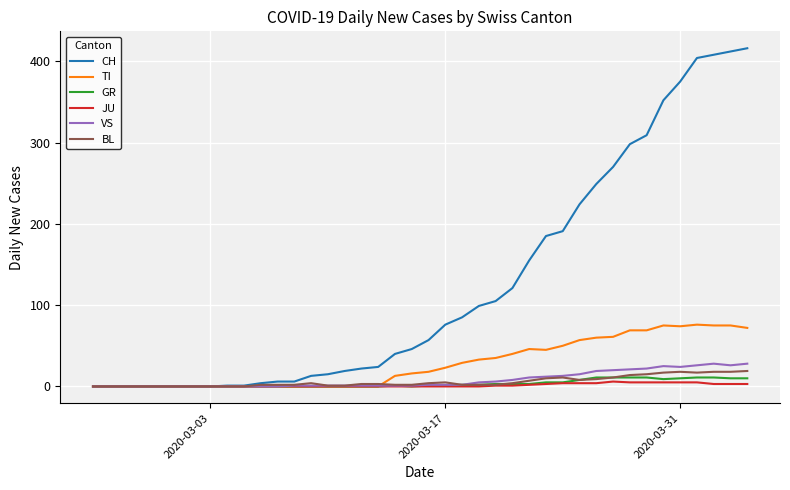

Which series has the widest spread of values?

CH